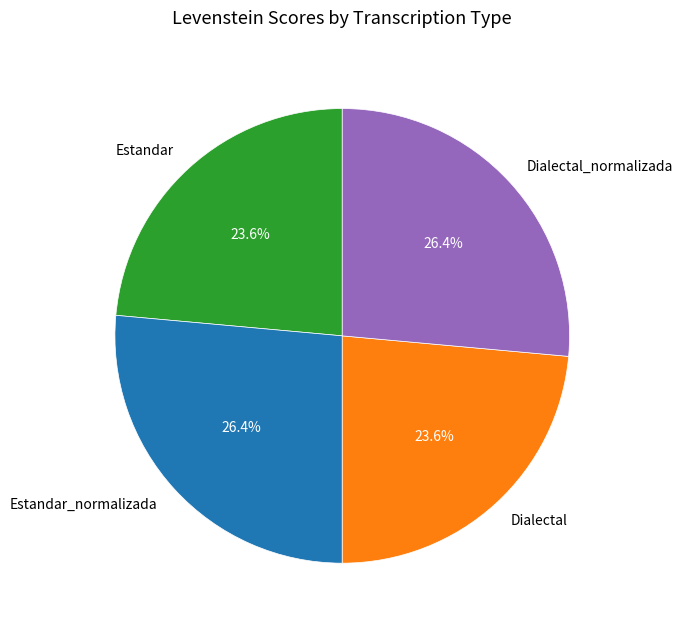

Is there a majority slice in this chart?

No